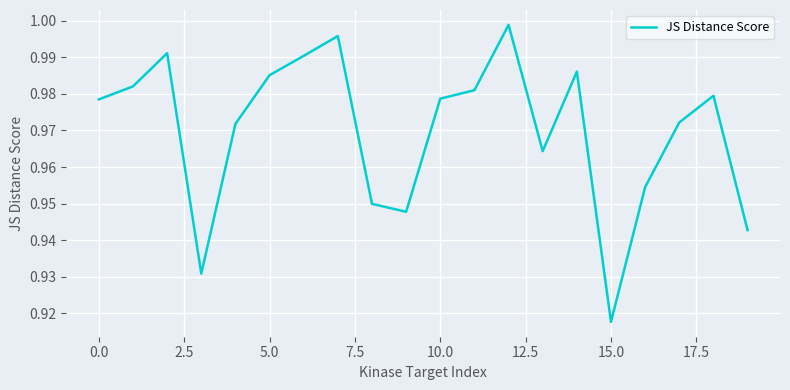

What is the smallest value displayed?

0.9